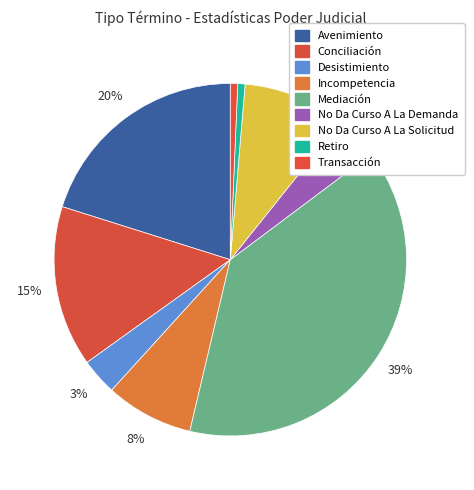

To the nearest percent, what portion does No Da Curso A La Solicitud represent?

9%